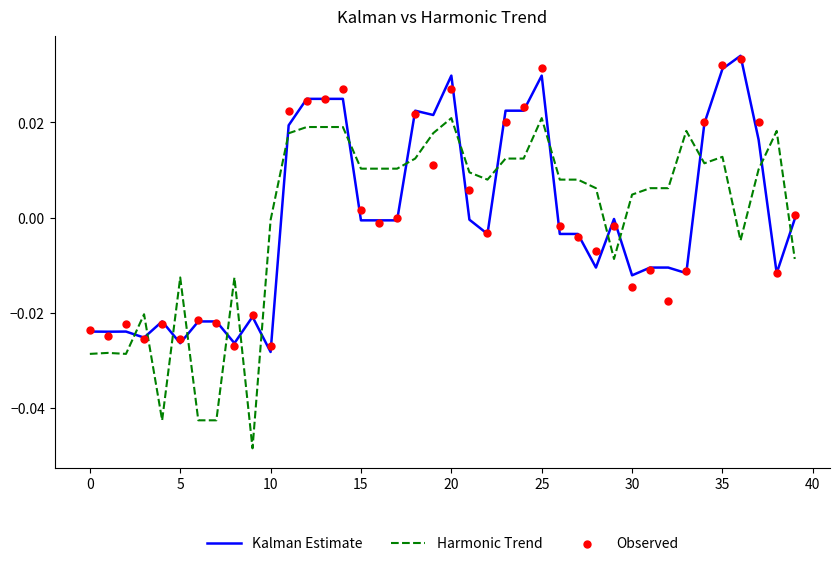

Which series reaches the minimum Y coordinate?

Harmonic Trend